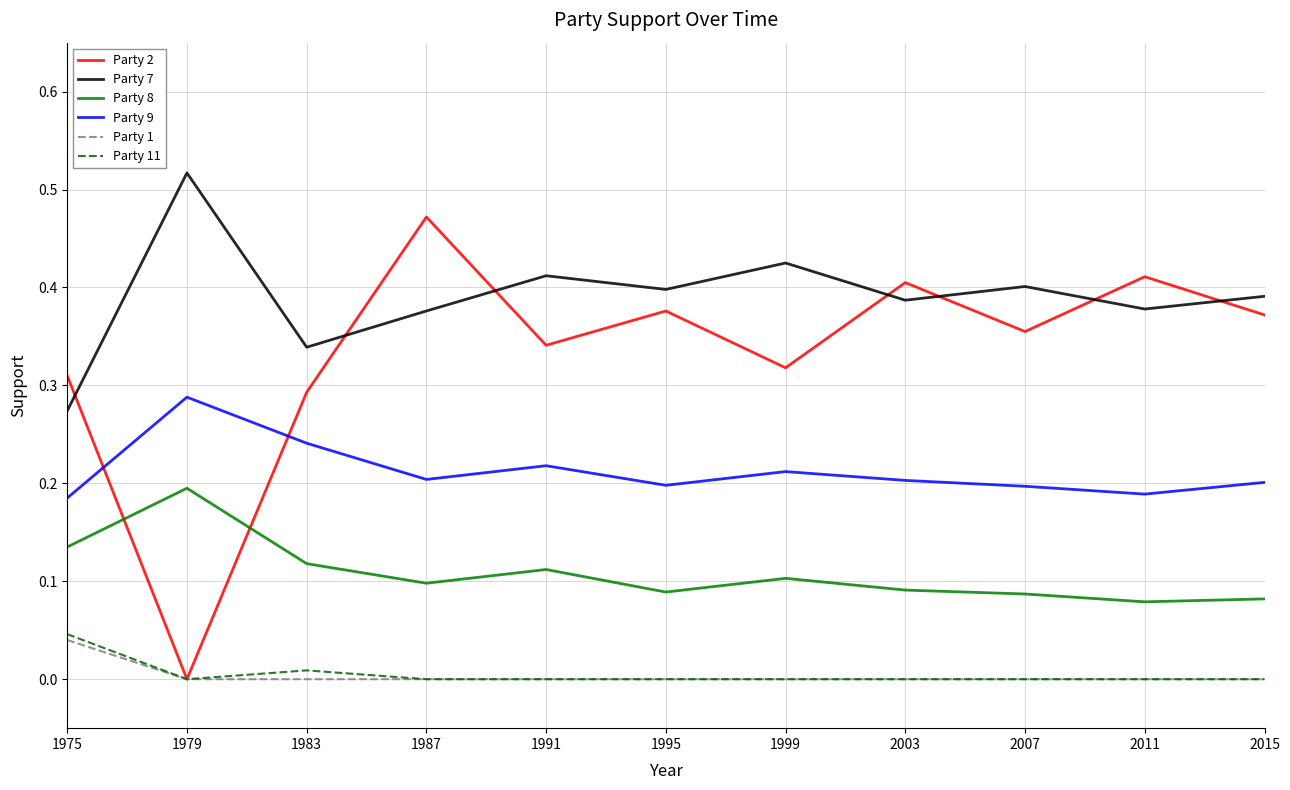

At which category does the chart reach its peak across all series?

1979